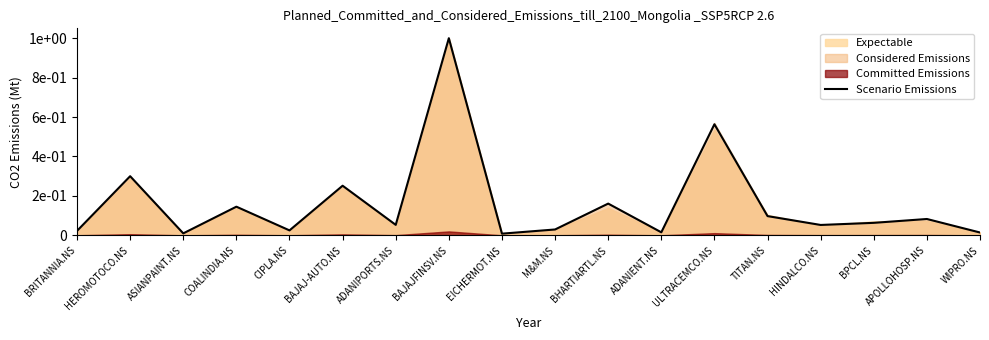

How many lines are shown in the chart?

1